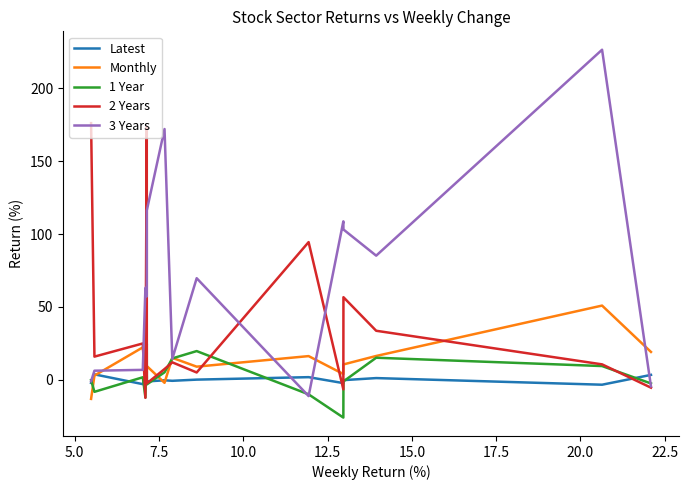

Which series has the largest range (max minus min)?

3 Years